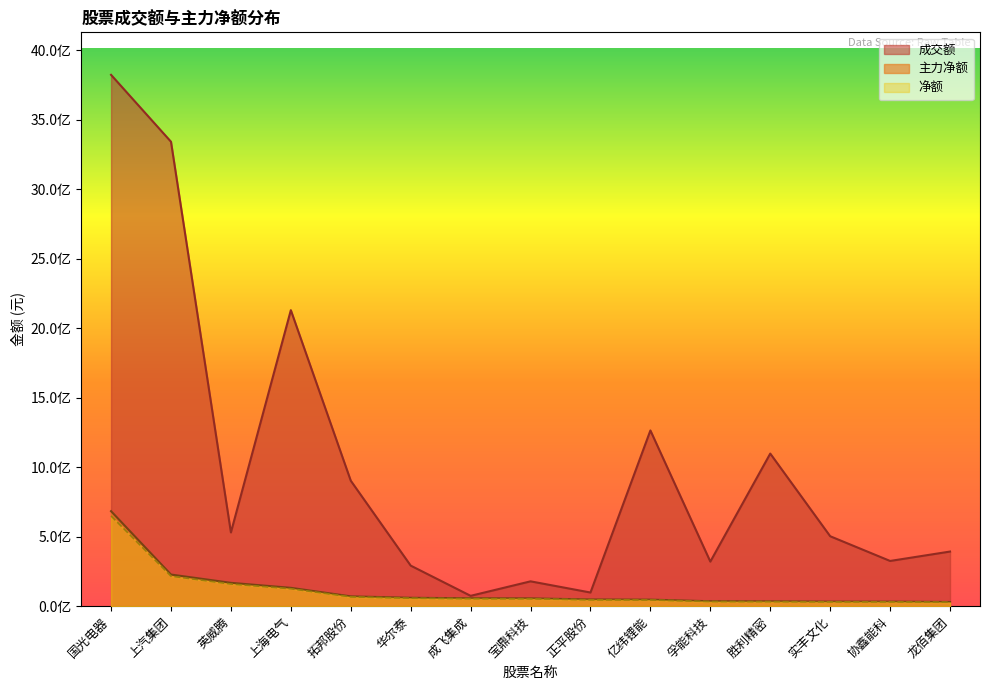

Which has a higher value, 国光电器 or 实丰文化?

国光电器